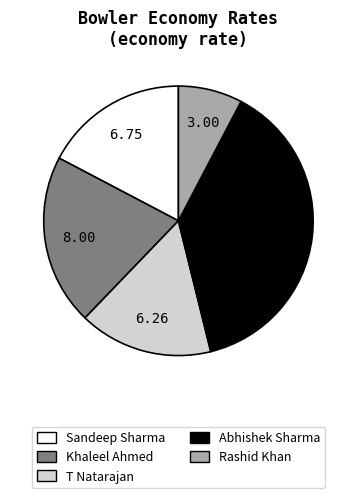

How many segments does this pie chart have?

5